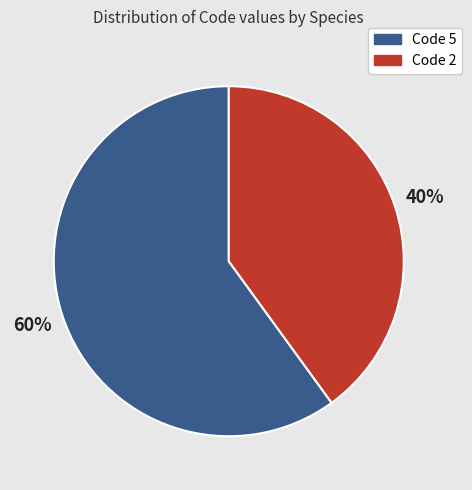

What is the smallest slice in the pie chart?

Code 2